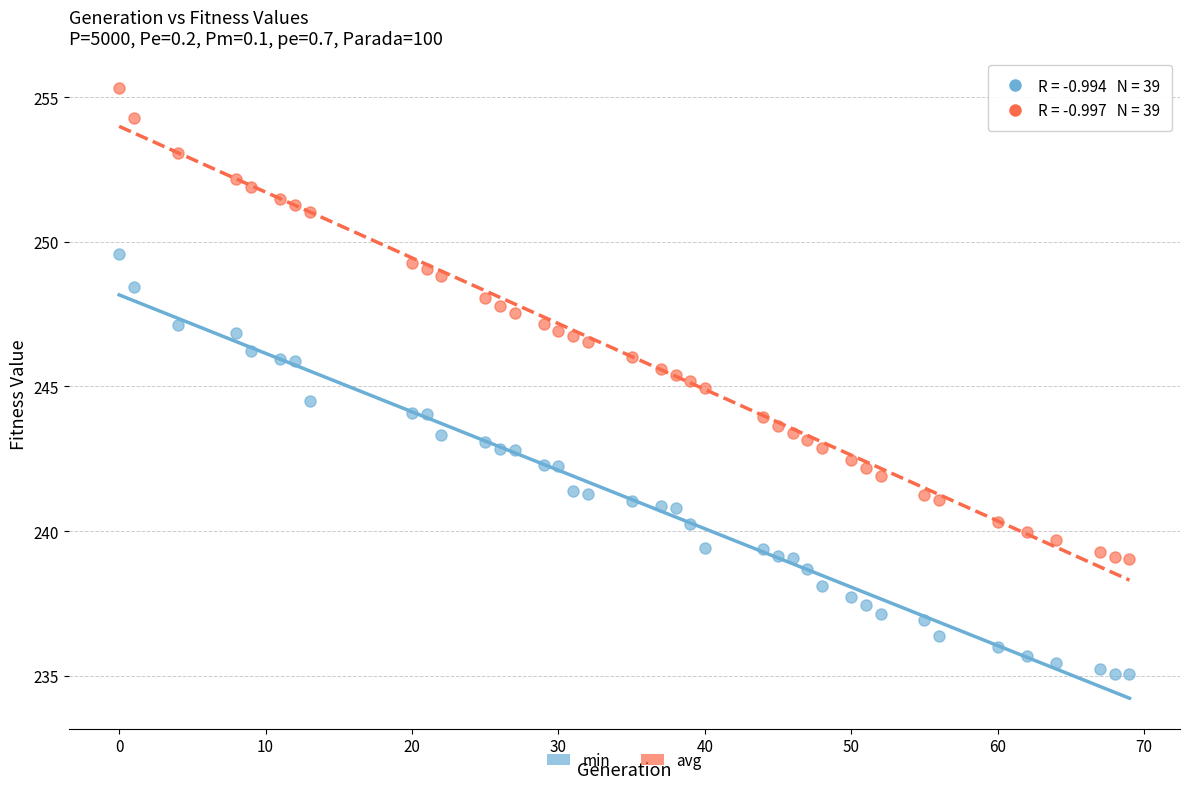

Across all data points, what is the range of Y values (max minus min)?

20.2